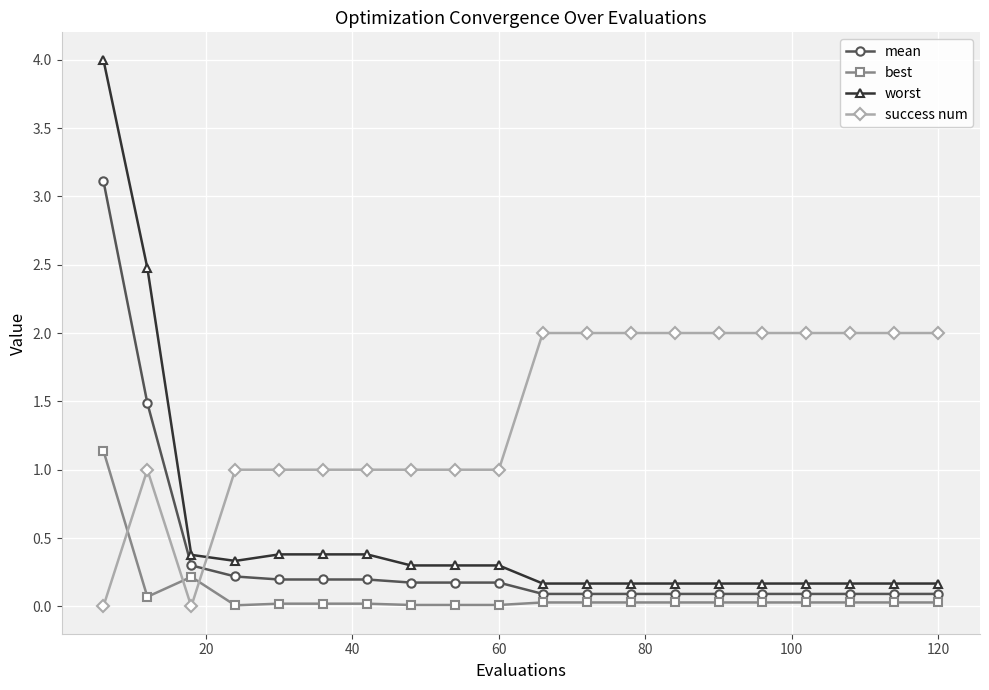

What is the sum of all success num values?

28.0